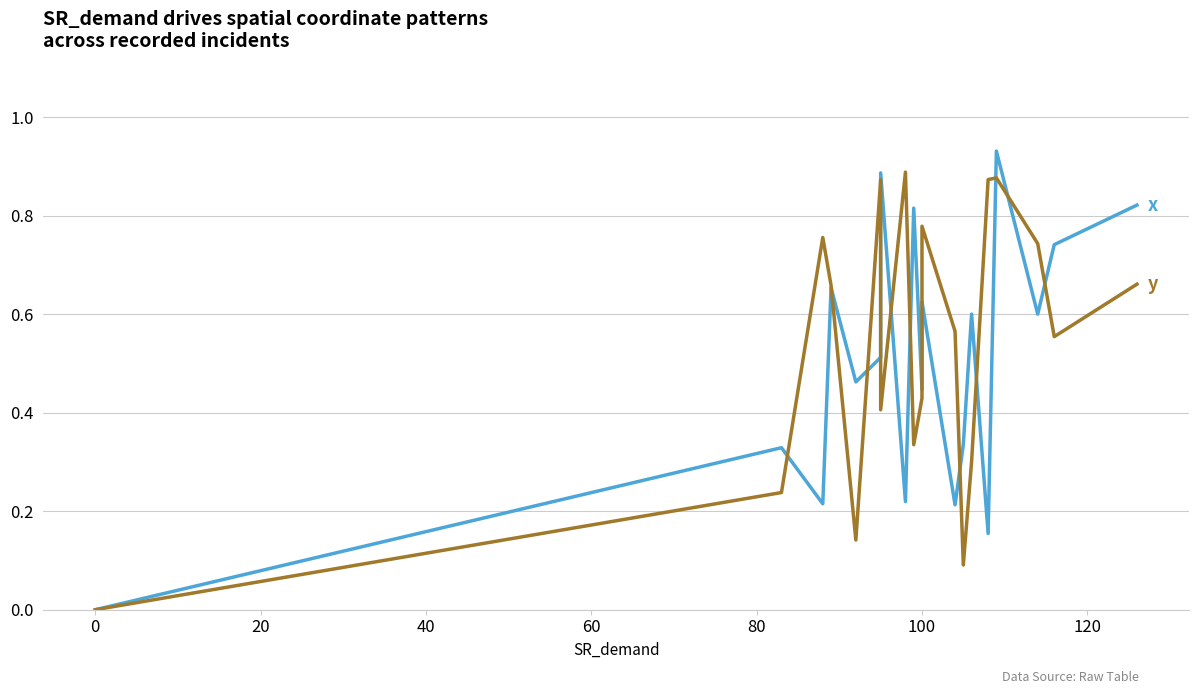

How many interior local valleys does the y series have?

5